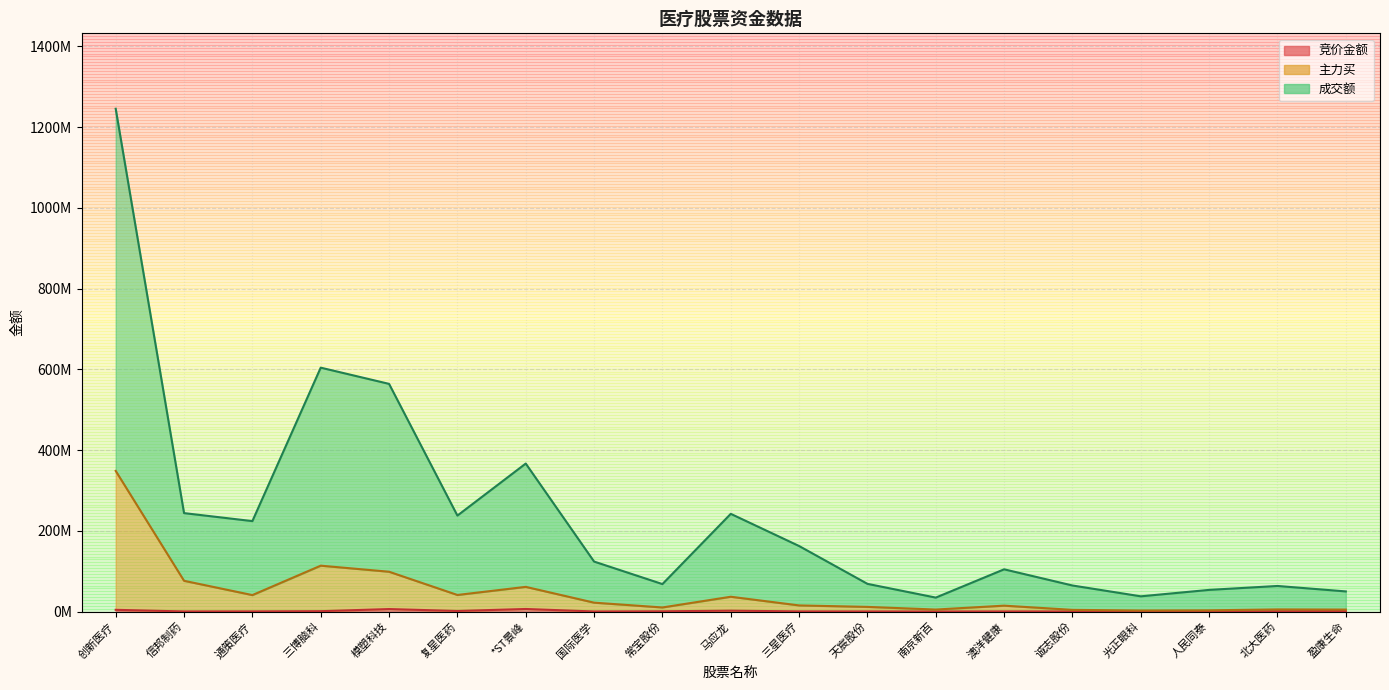

Which has a higher value, 马应龙 or 通策医疗?

马应龙